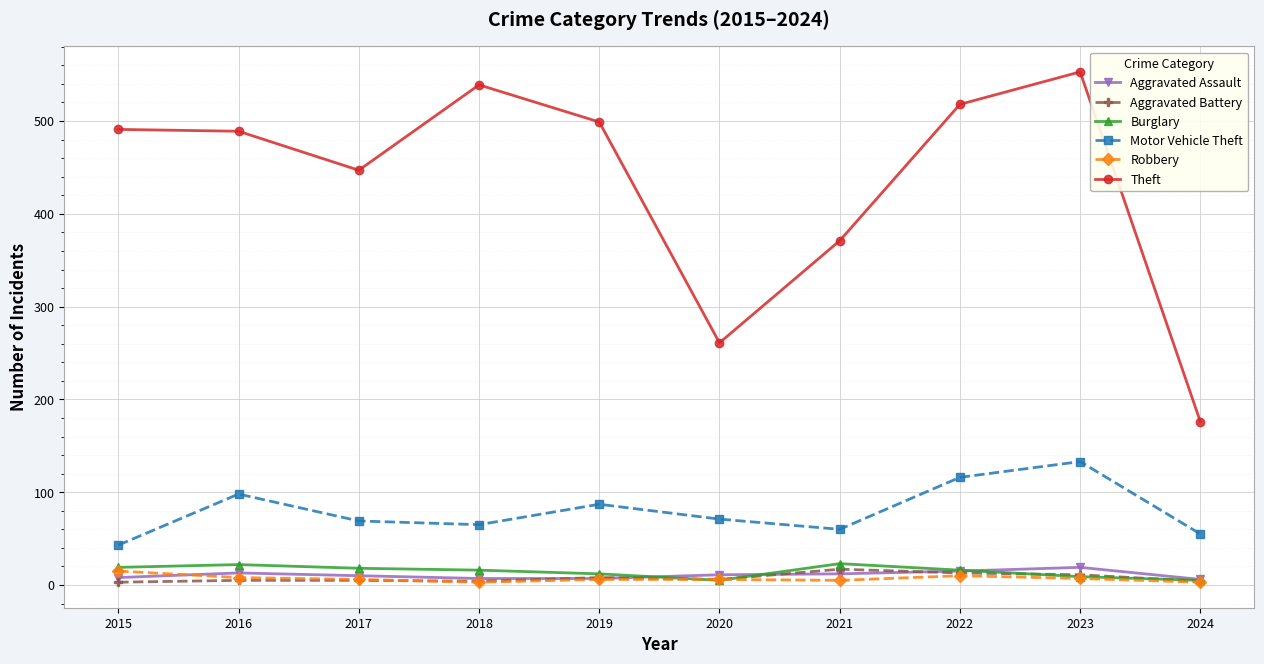

What is the difference between the highest and lowest values at 2016?

484